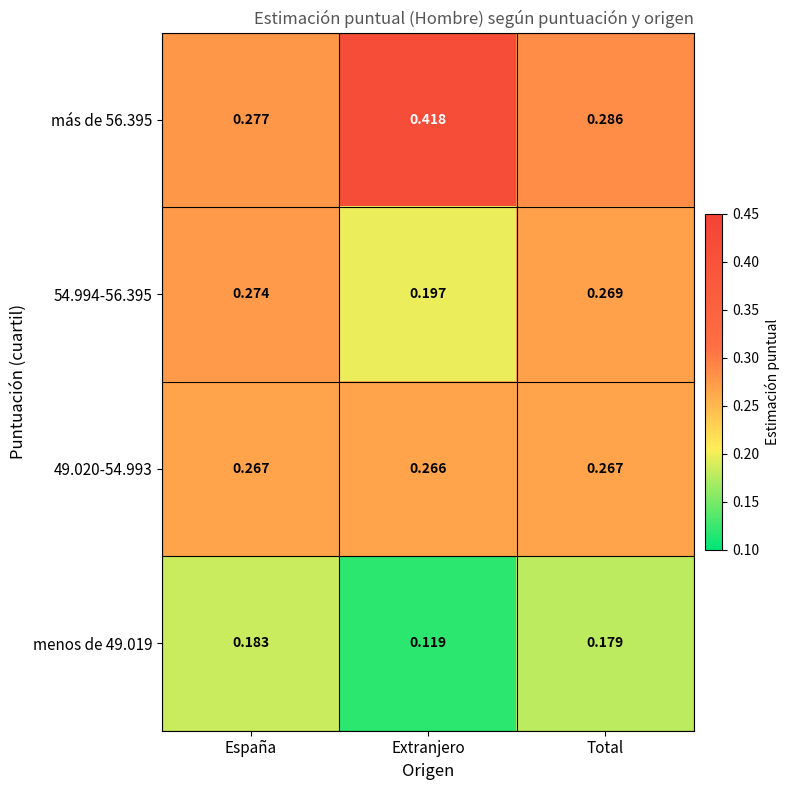

Which label corresponds to the smallest value in the chart?

Extranjero